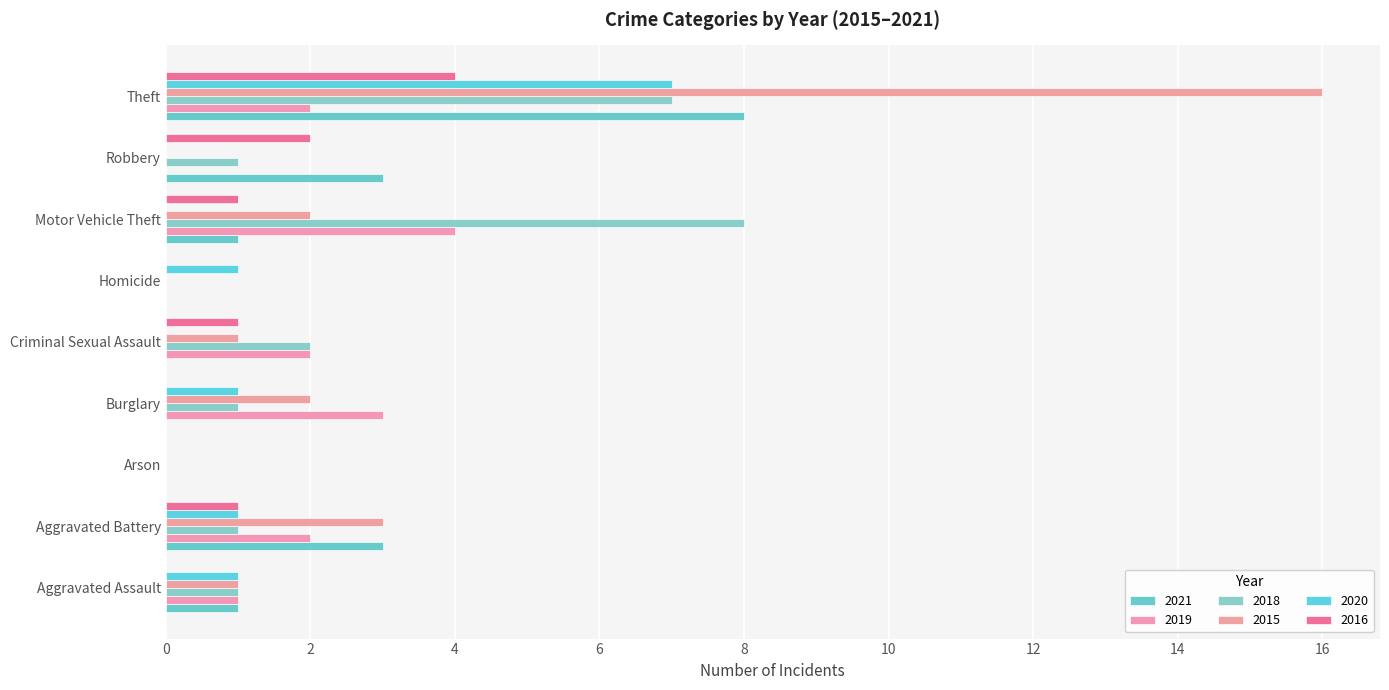

Count the number of categories in the chart.

9